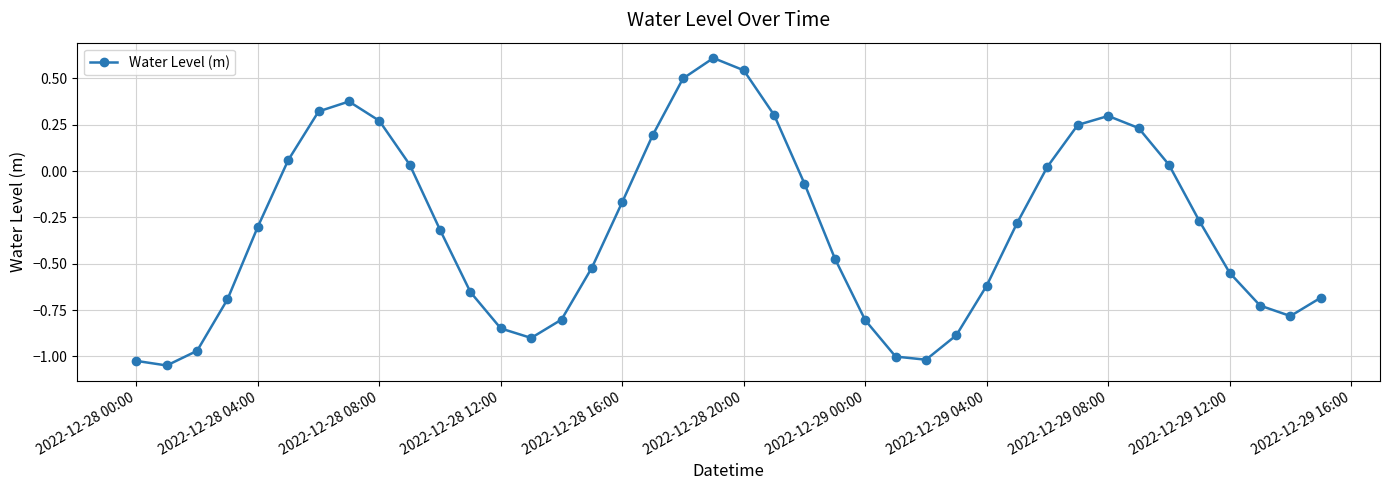

Is this an area chart (filled region under the line)?

No